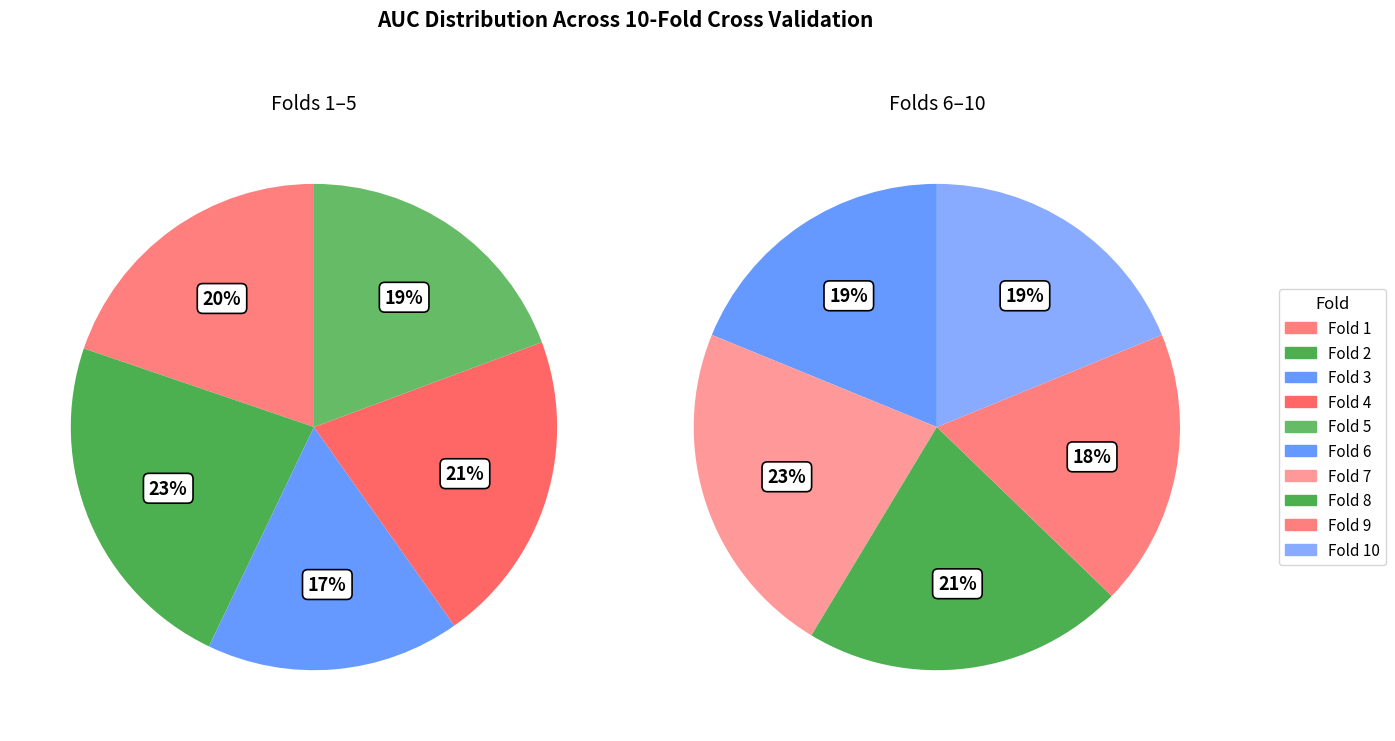

Is it true that Fold 10 is 10% of the pie?

True